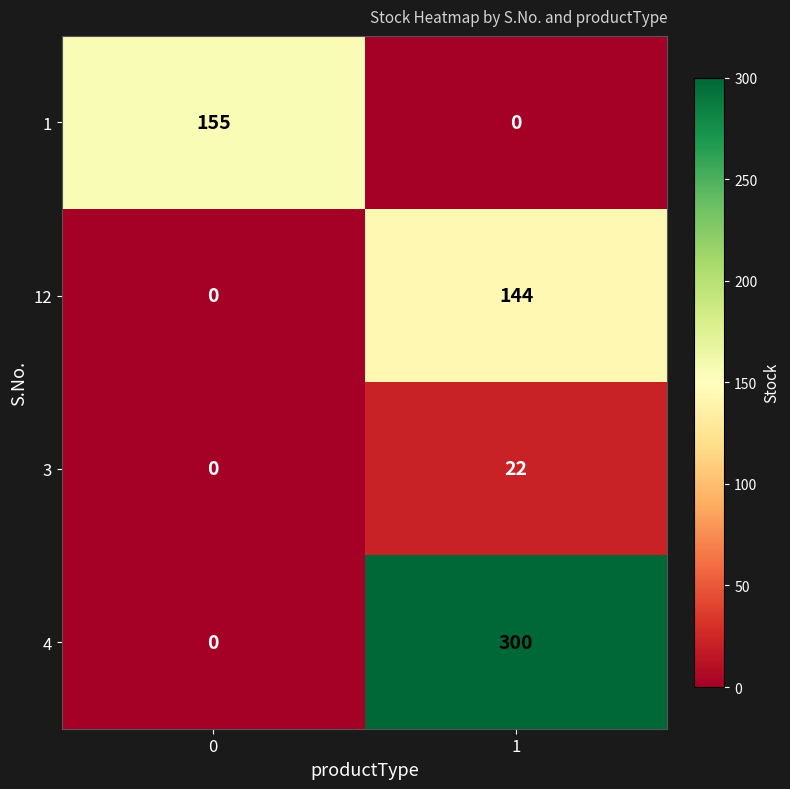

What is the average value of the 3 series?

11